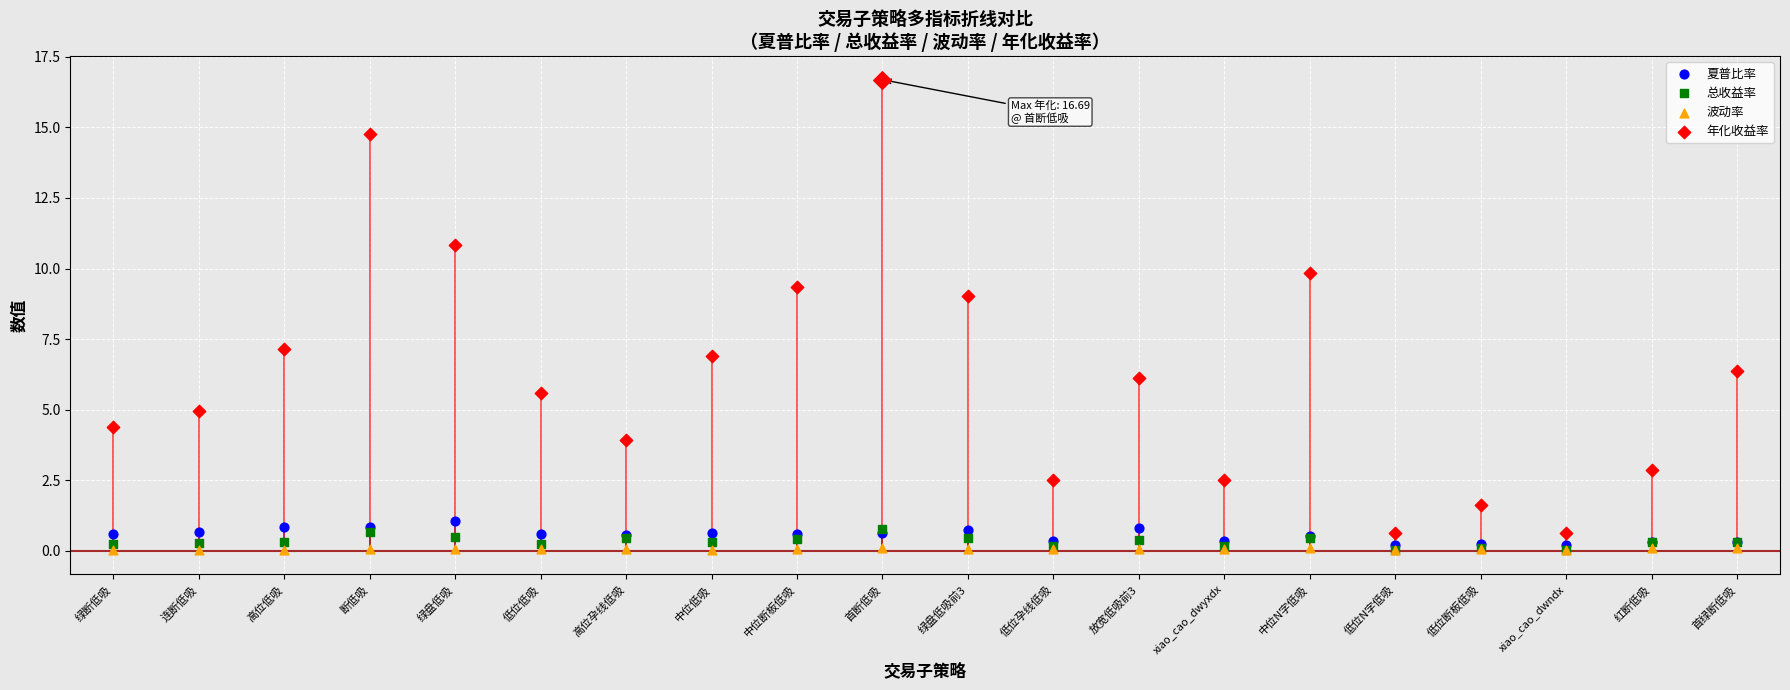

Which series contains the lowest Y value?

波动率